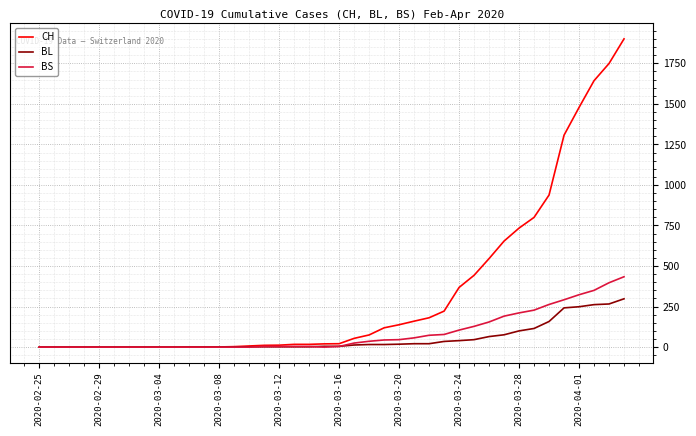

List the series in order of their peak value, lowest first.

BL, BS, CH